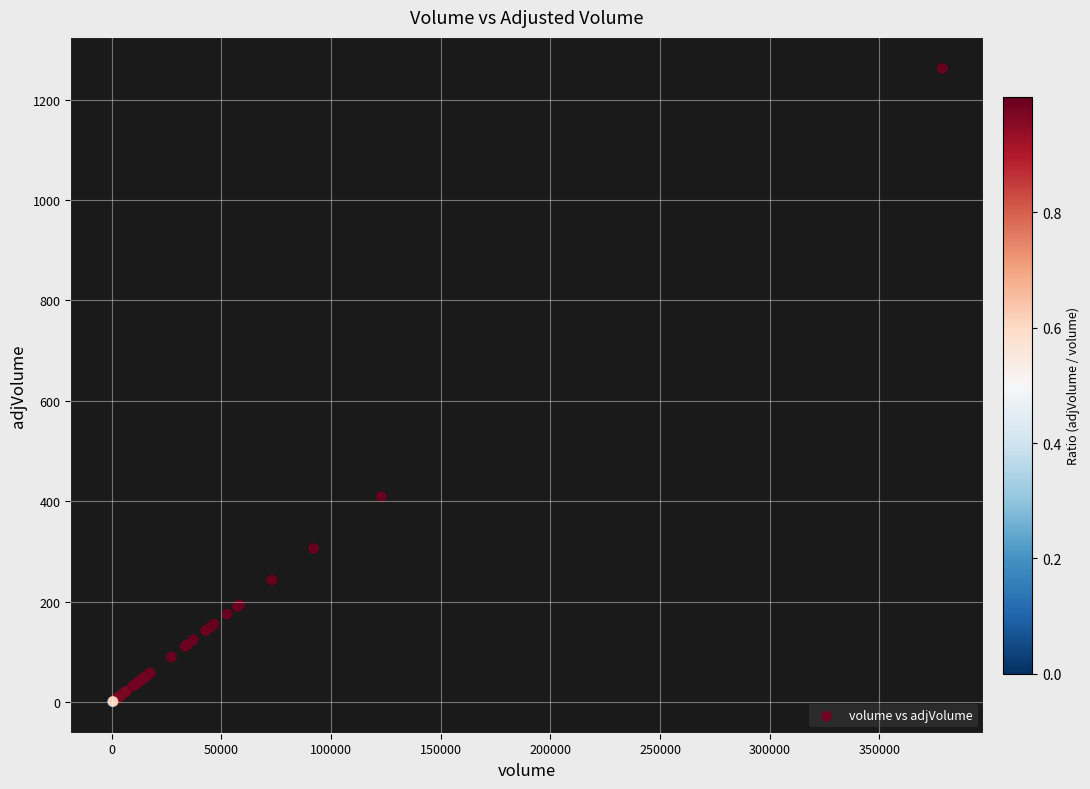

What Y value in the scatter plot is closest to 631?

409